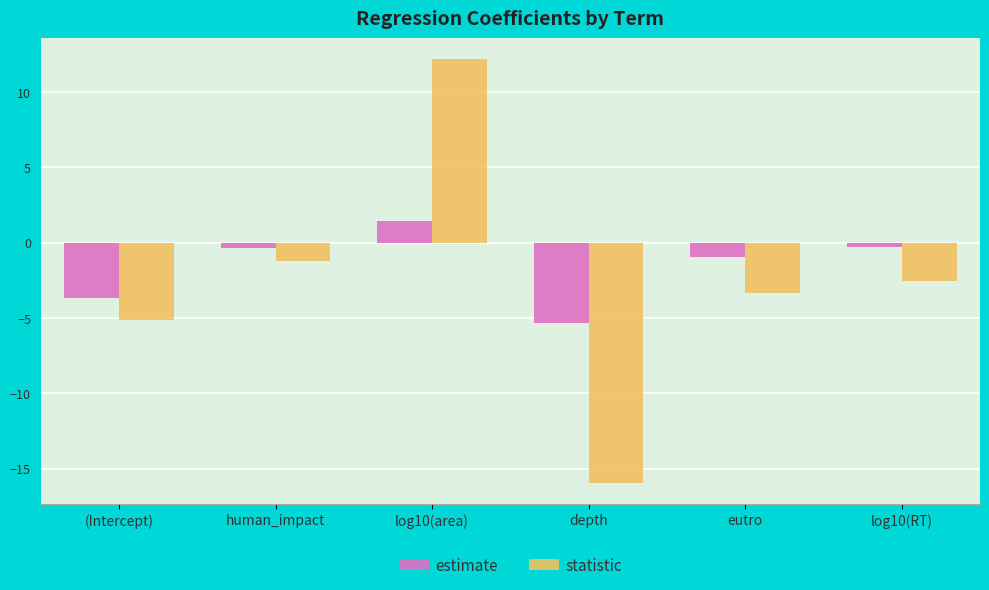

List the series in order of their peak value, lowest first.

estimate, statistic